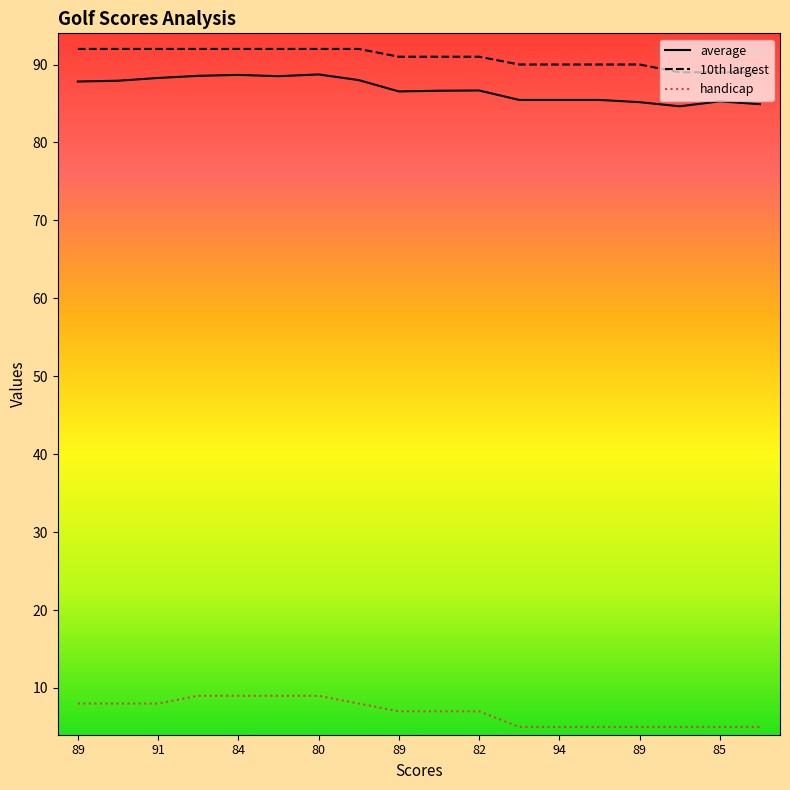

True or false: 10th largest and average cross at least once.

False